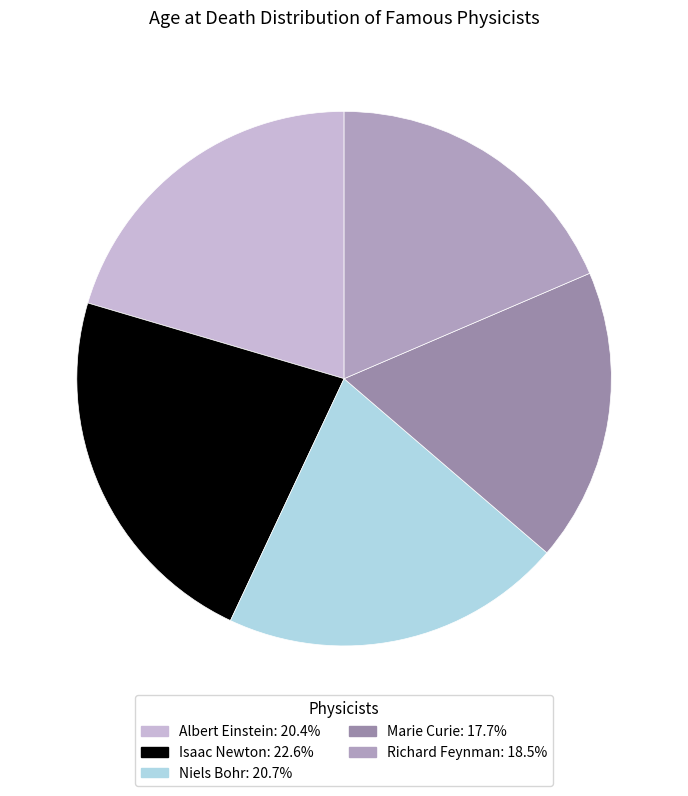

What is the total percentage of Marie Curie and Albert Einstein?

38.2%